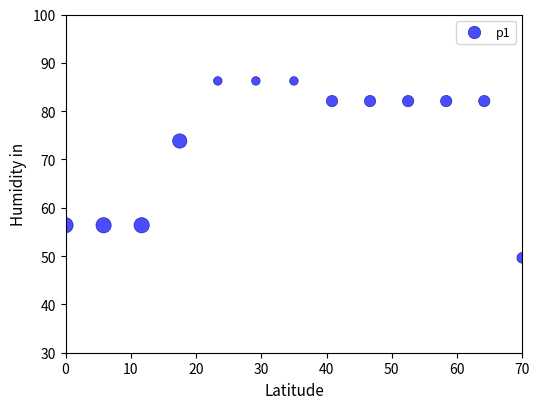

What Y value in the scatter plot is closest to 67?

73.8